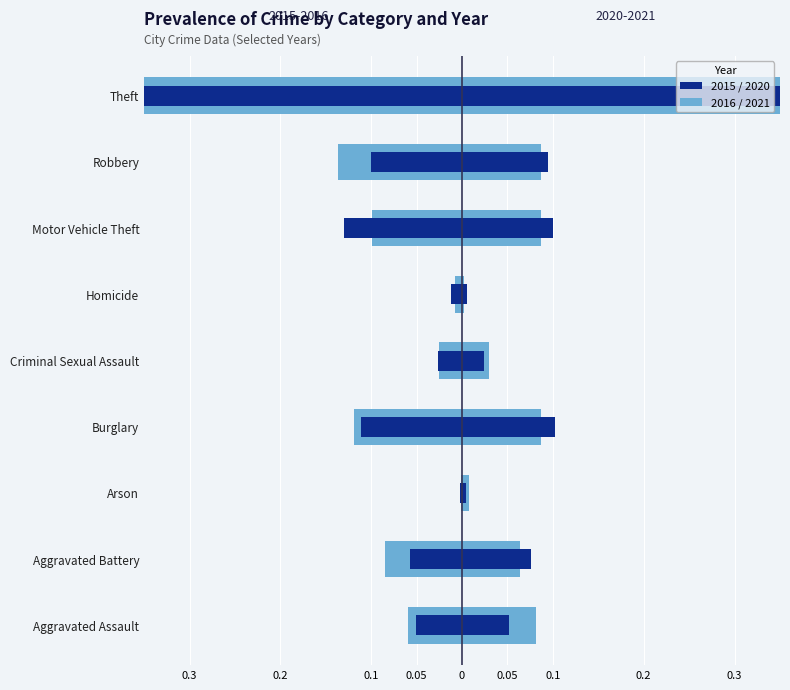

Is it true that 2018 equals 0.0 at Arson?

True